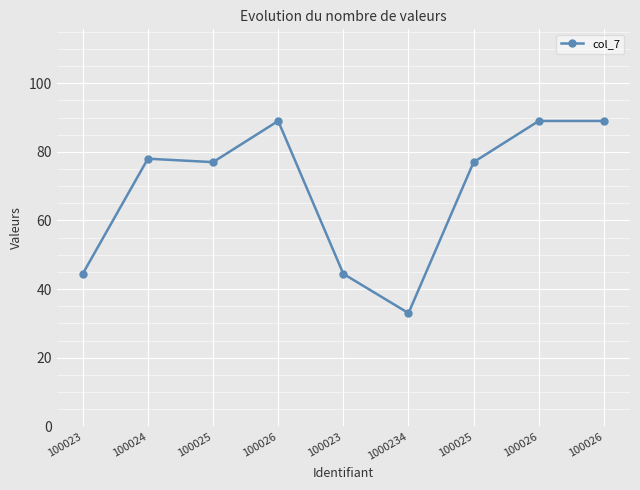

Does the chart have visible grid lines?

Yes